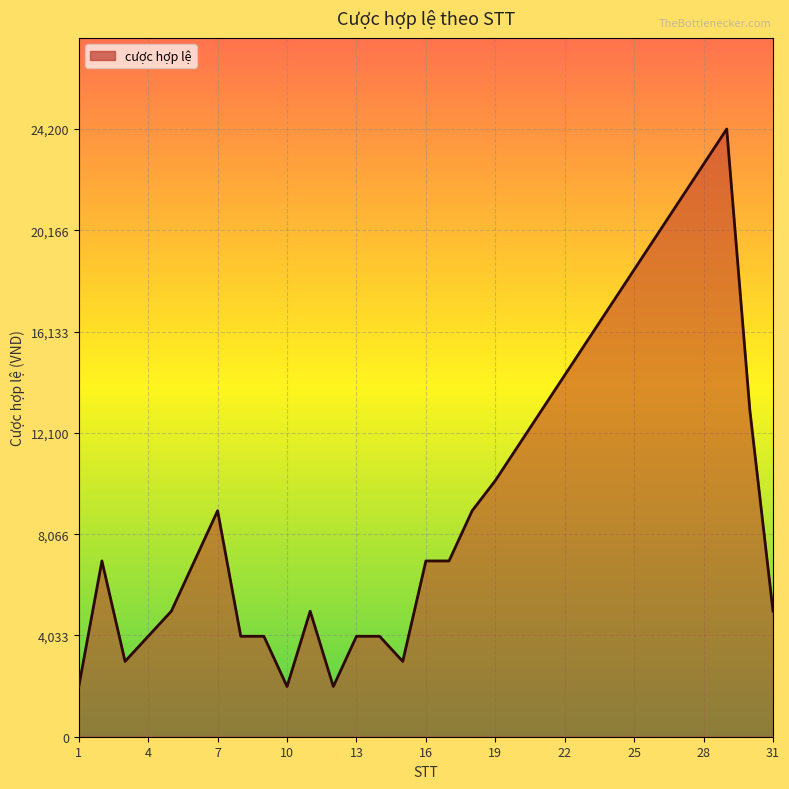

What is the difference between the maximum and minimum values?

22200